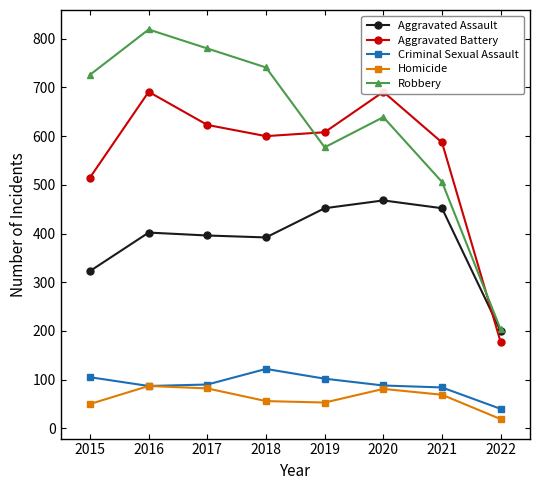

List the labels in order of Aggravated Battery value, smallest first.

2022, 2015, 2021, 2018, 2019, 2017, 2016, 2020